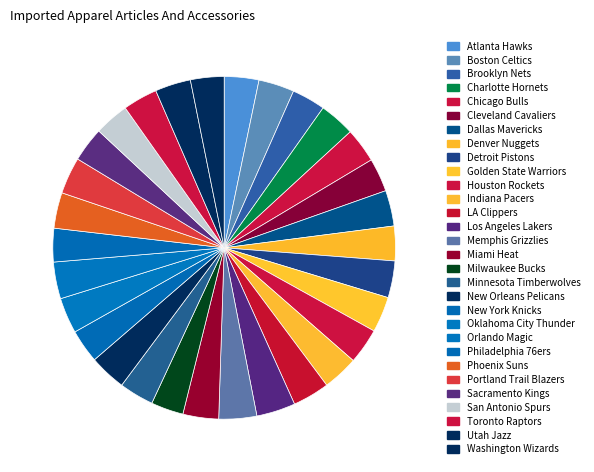

What percentage is the Utah Jazz slice, to the nearest percent?

3%